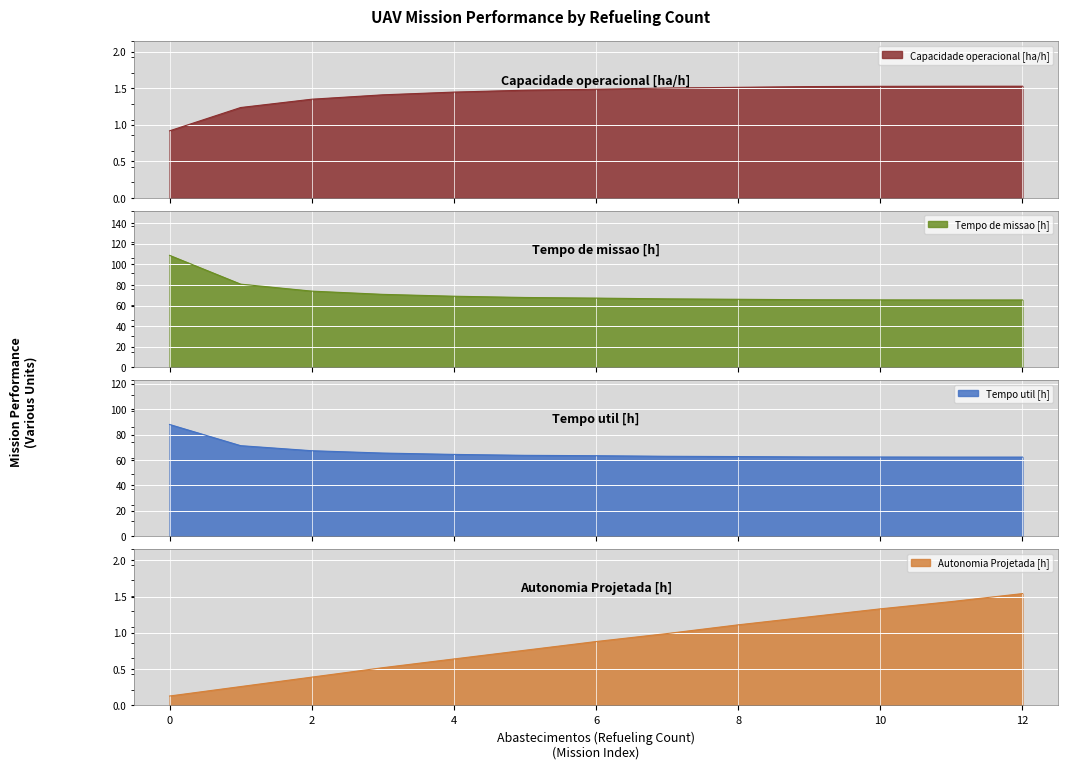

At 4, list the series in order from smallest to largest.

Autonomia Projetada [h], Capacidade operacional [ha/h], Tempo util [h], Tempo de missao [h]